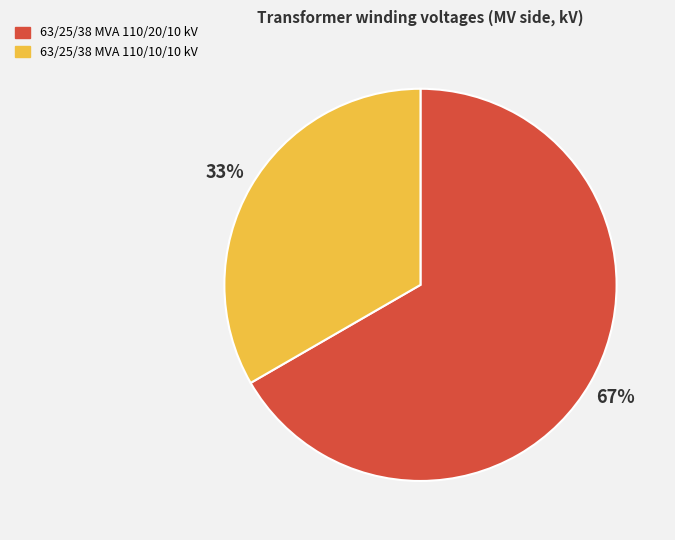

Combined, do 63/25/38 MVA 110/20/10 kV and 63/25/38 MVA 110/10/10 kV account for over 50%?

Yes